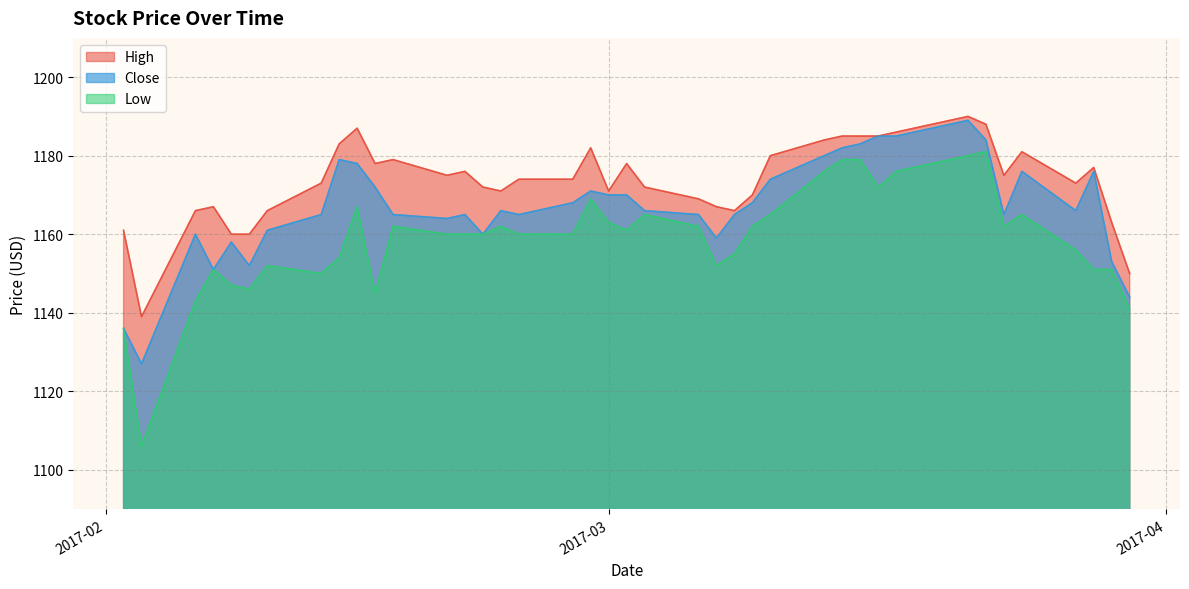

True or false: Low has a value of 797 at 29.

False